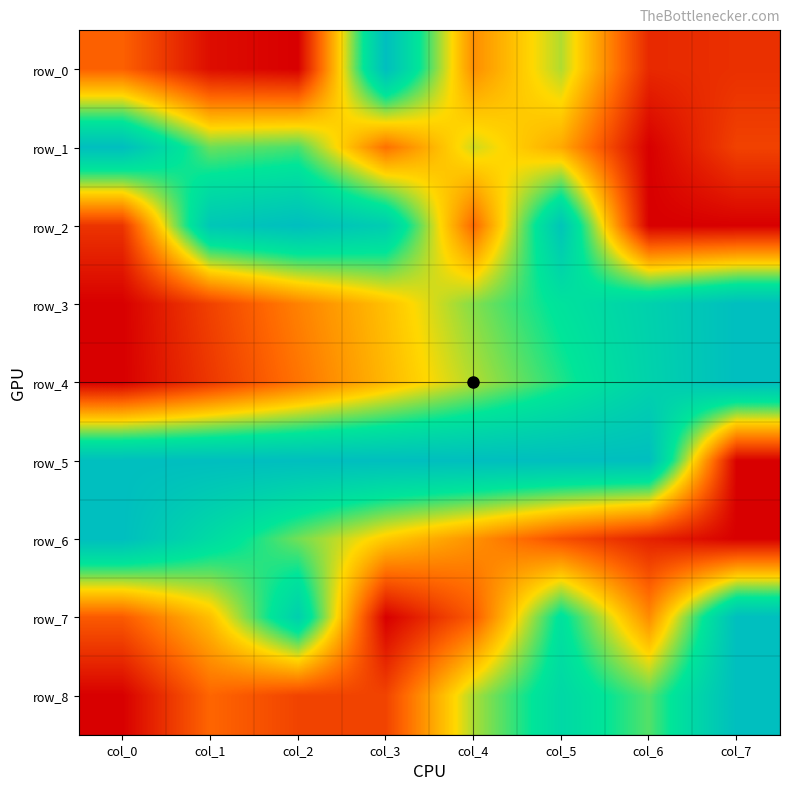

Which series has the largest total across all categories?

row_5